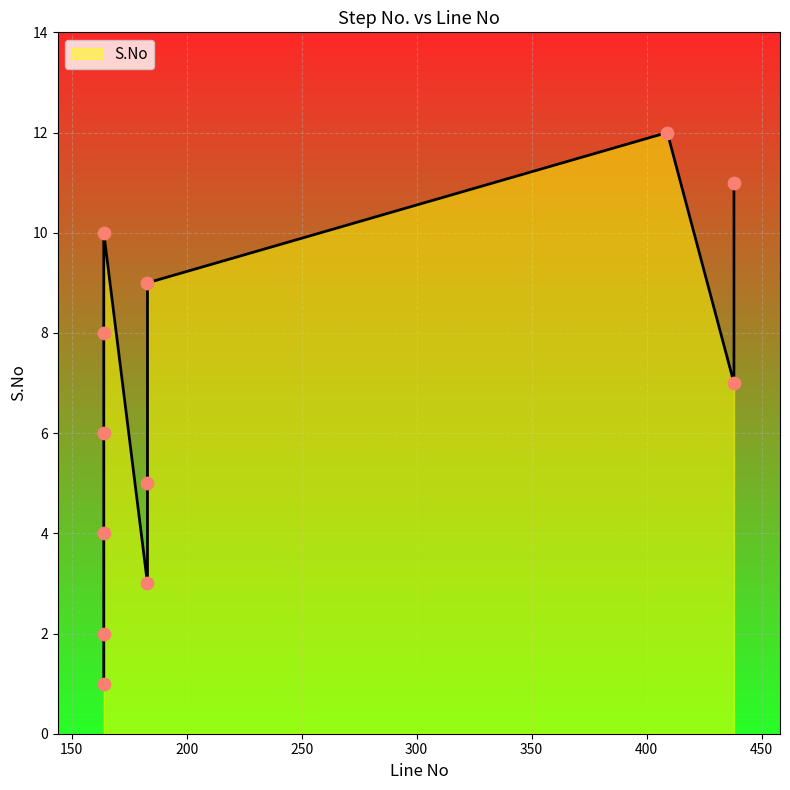

What is the change in value from 164 to 164?

+3